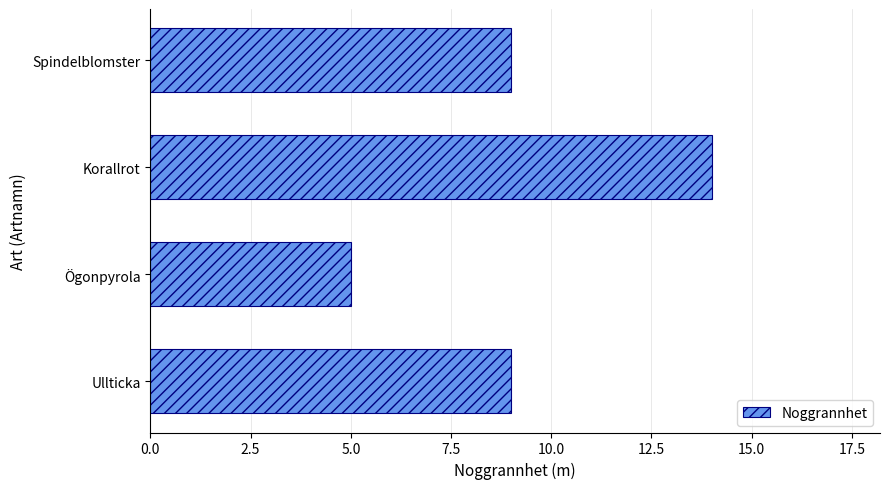

What is the ratio of the value at Korallrot to the value at Ögonpyrola?

2.8